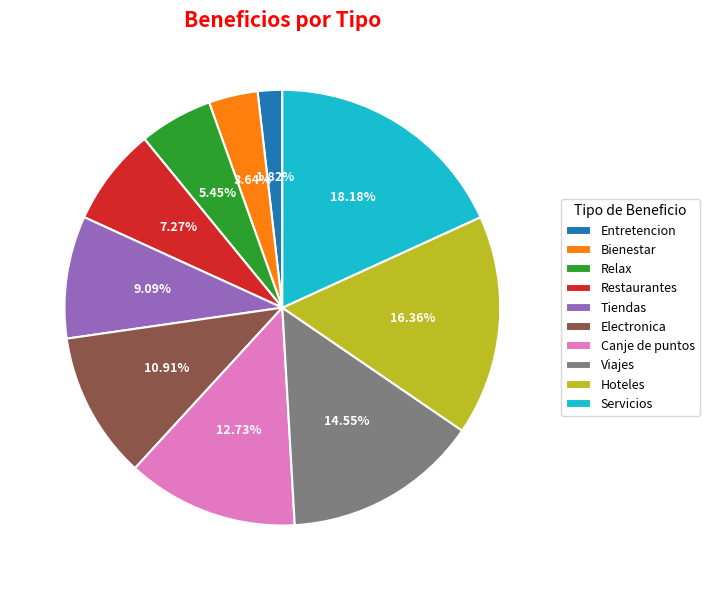

What is the smallest slice in the pie chart?

Entretencion